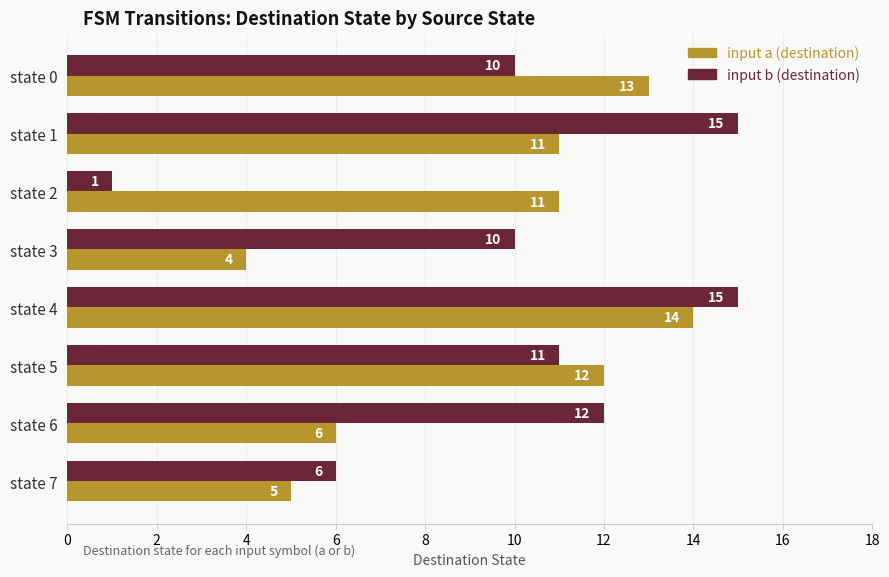

What is the difference between the maximum and minimum values in the input b (destination) series?

14